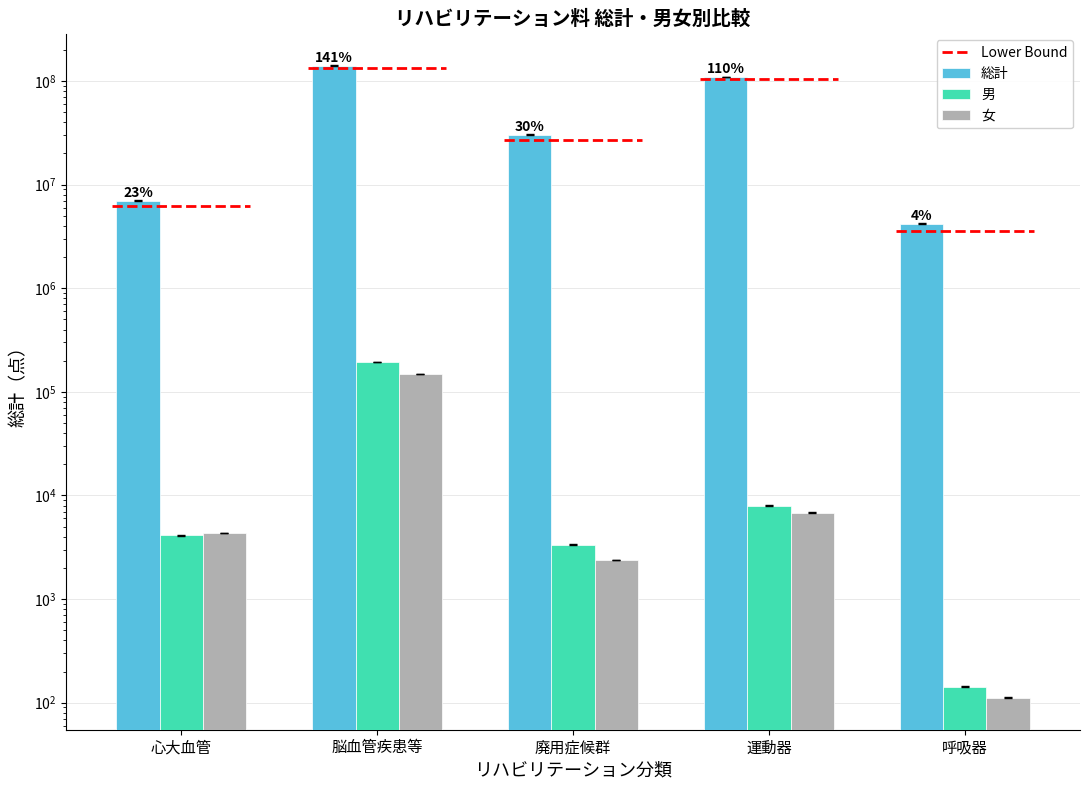

How many data points in 女 are above 4341?

2